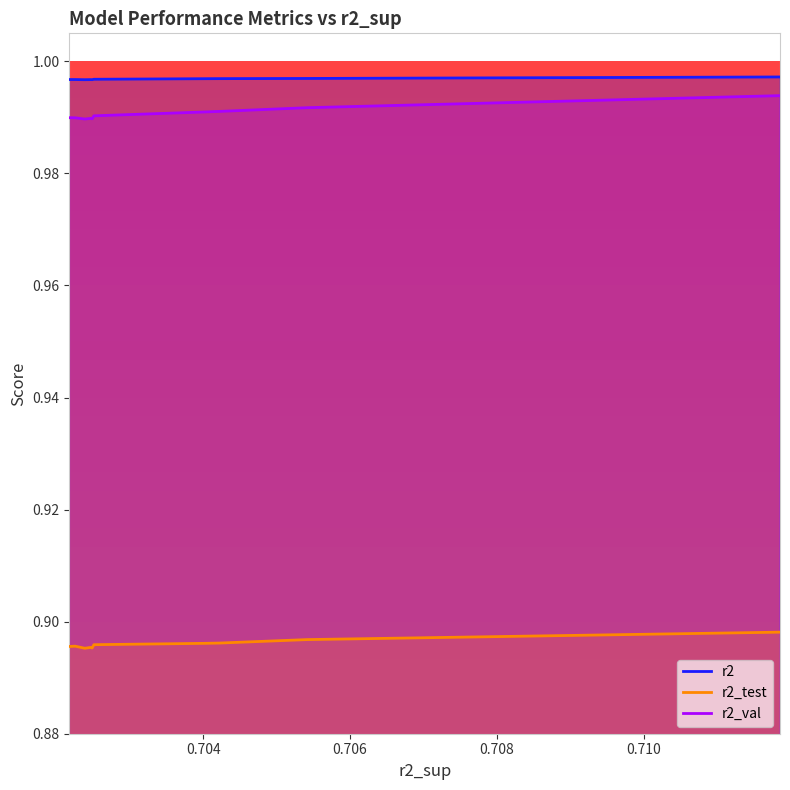

True or false: r2_val and r2_test cross at least once.

False